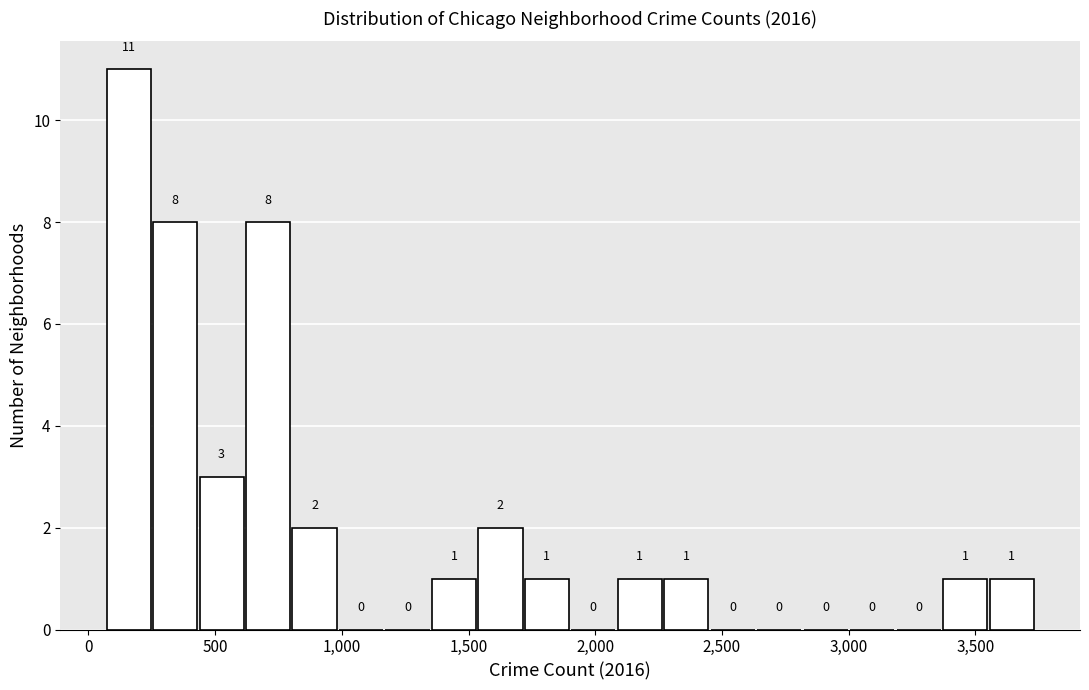

Around what value on the x-axis is the tallest bar? Give the approximate position of its centre, as read against the axis.

150